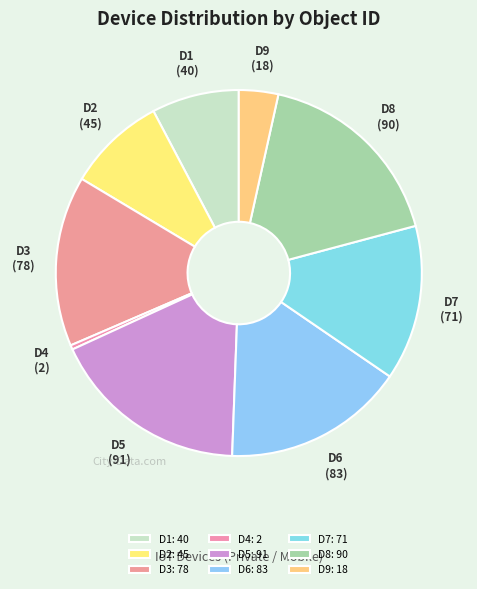

What is the change in value from D1 to D6?

+43